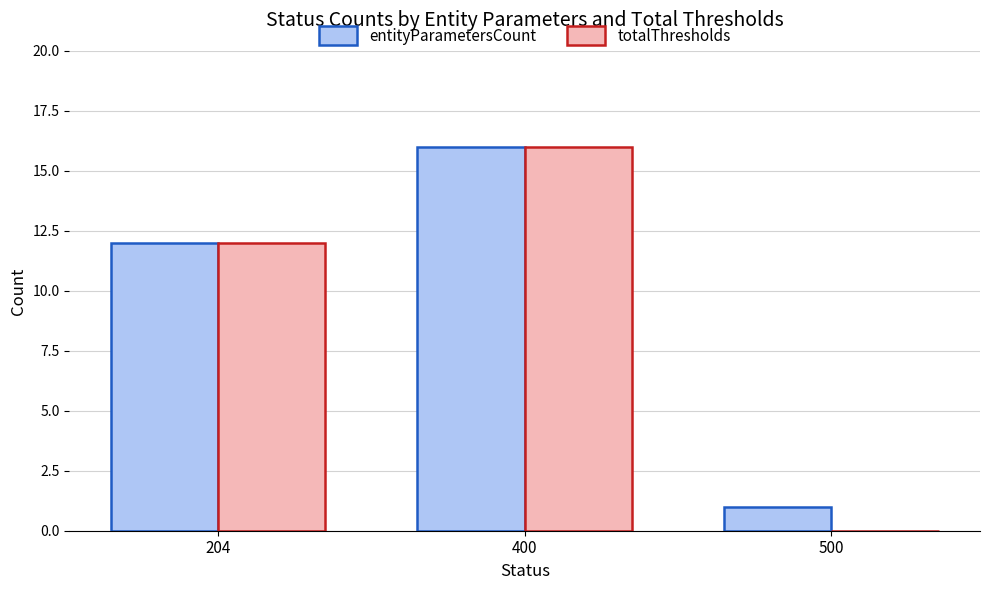

Reading right to left, transcribe all the data shown in this chart.

entityParametersCount: 1	16	12
totalThresholds: 0	16	12